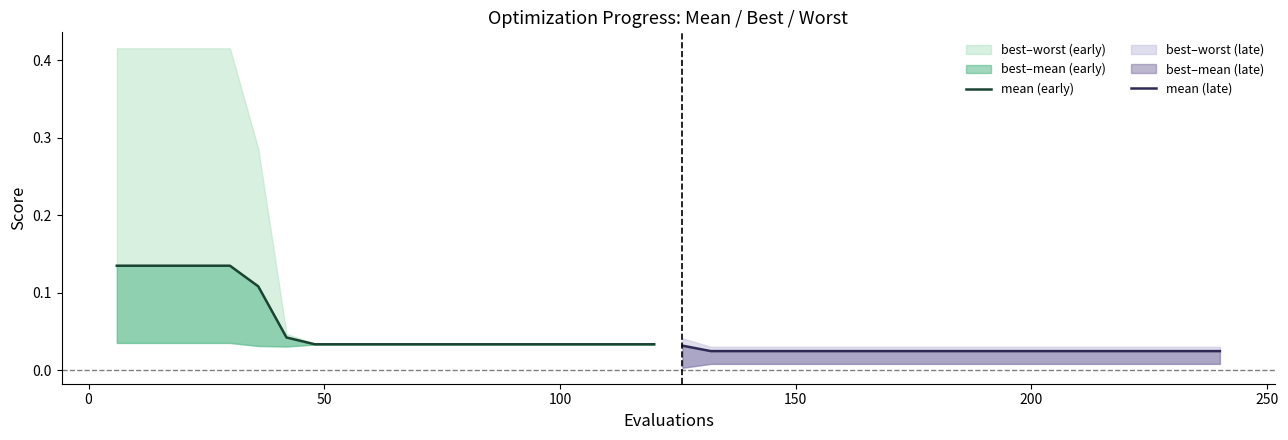

Reading left to right, what are all the values shown in this chart?

mean (early): 0.1	0.1	0.1	0.1	0.1	0.1	0.0	0.0	0.0	0.0	0.0	0.0	0.0	0.0	0.0	0.0	0.0	0.0	0.0	0.0
mean (late): 0.0	0.0	0.0	0.0	0.0	0.0	0.0	0.0	0.0	0.0	0.0	0.0	0.0	0.0	0.0	0.0	0.0	0.0	0.0	0.0